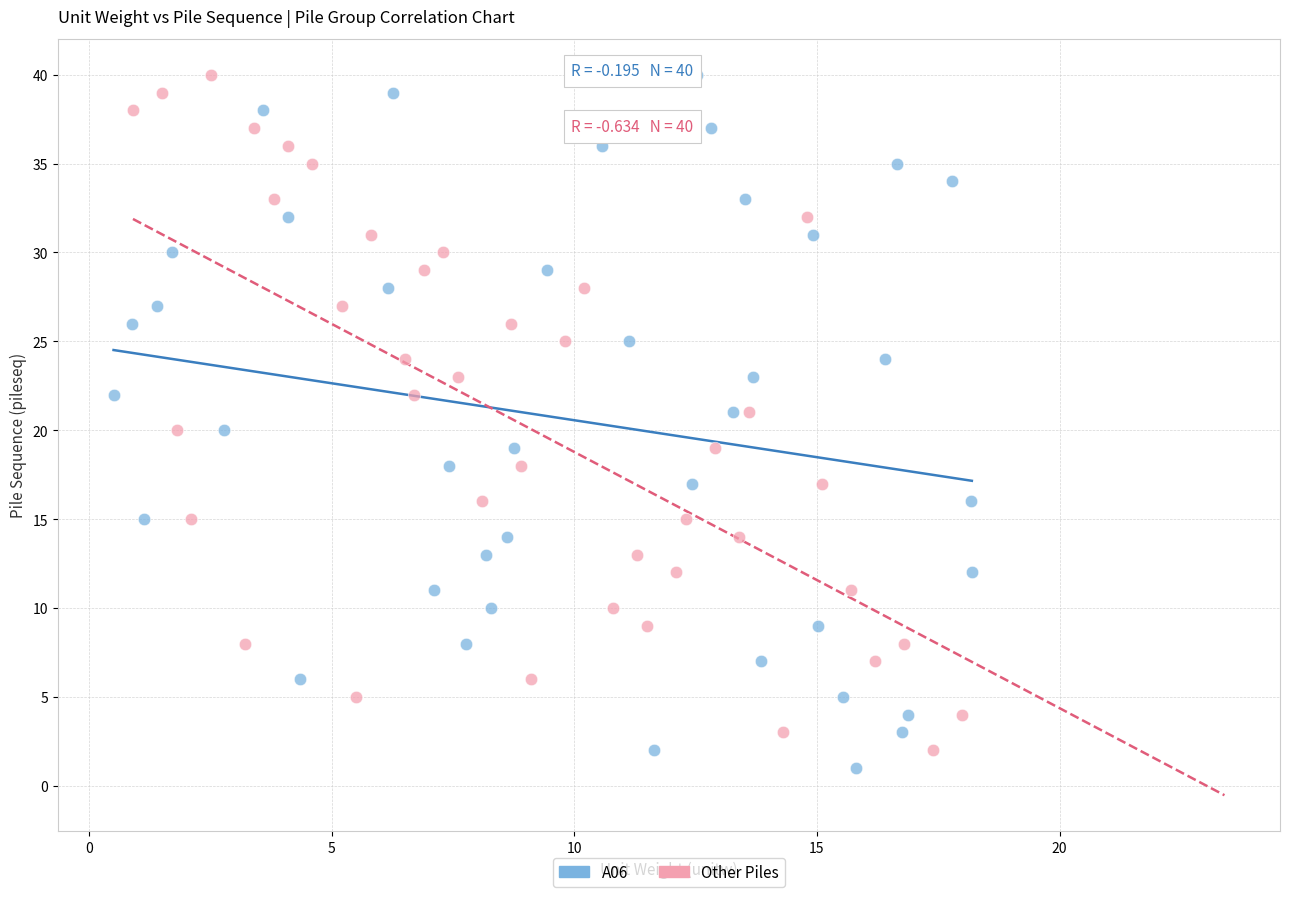

What are all the series names shown in the legend?

A06, Other Piles